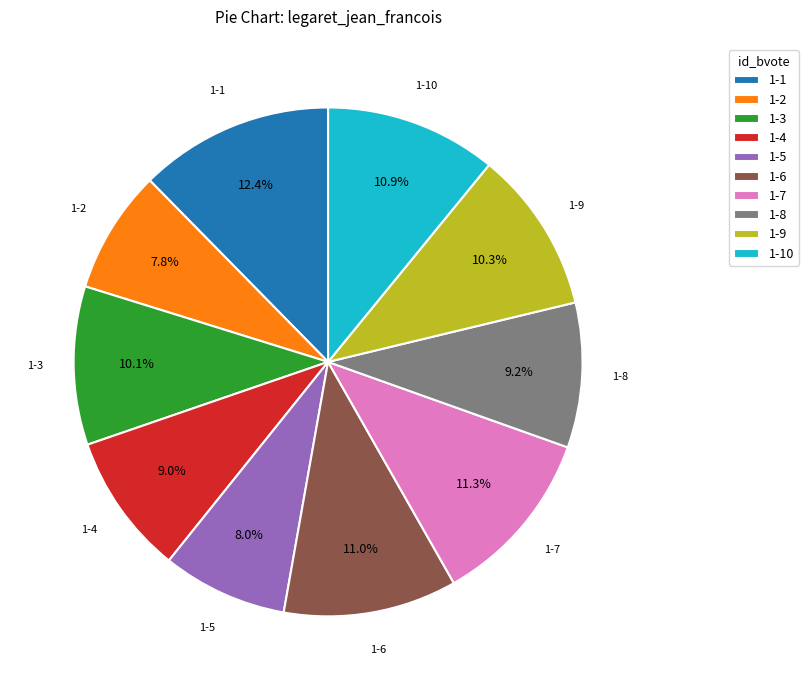

The 1-6 slice represents 11% of the pie. True or false?

True